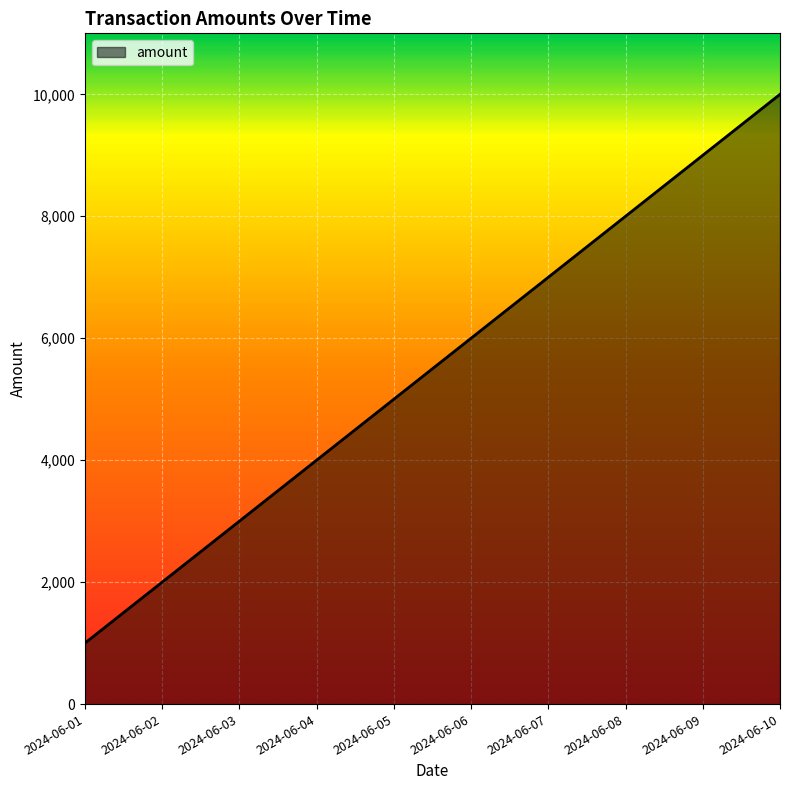

True or false: the data shows 10000 at 2024-06-10.

True